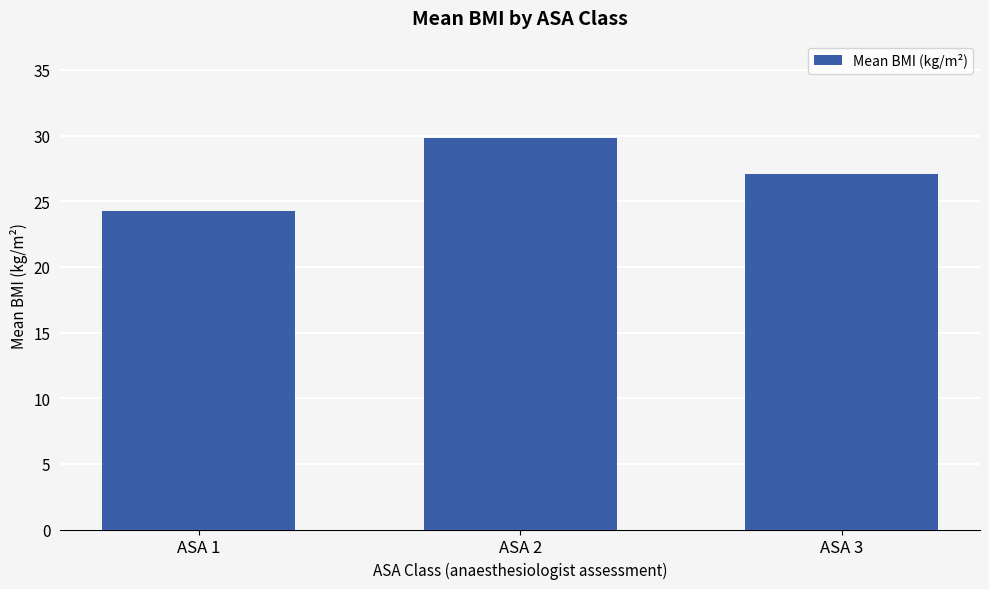

Are the bars grouped side by side (vs. stacked)?

No